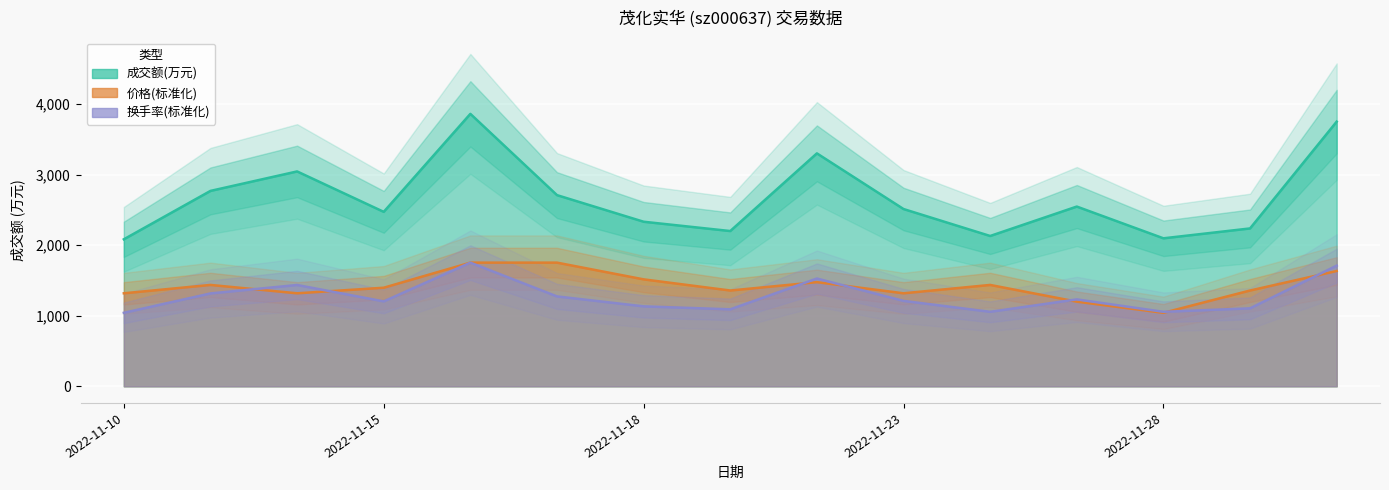

Which category has the lowest value across all series?

2022-11-28